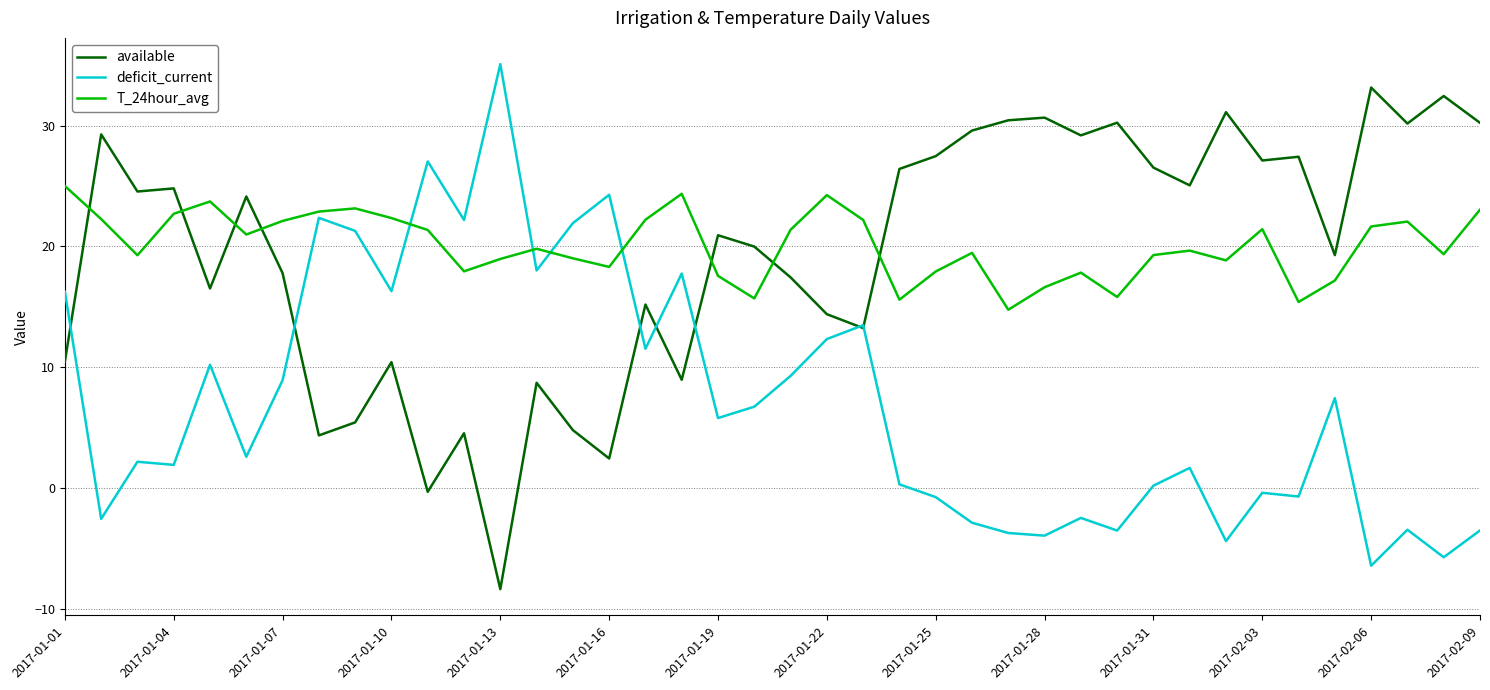

After their last crossing, which series has the higher values: T_24hour_avg or deficit_current?

T_24hour_avg